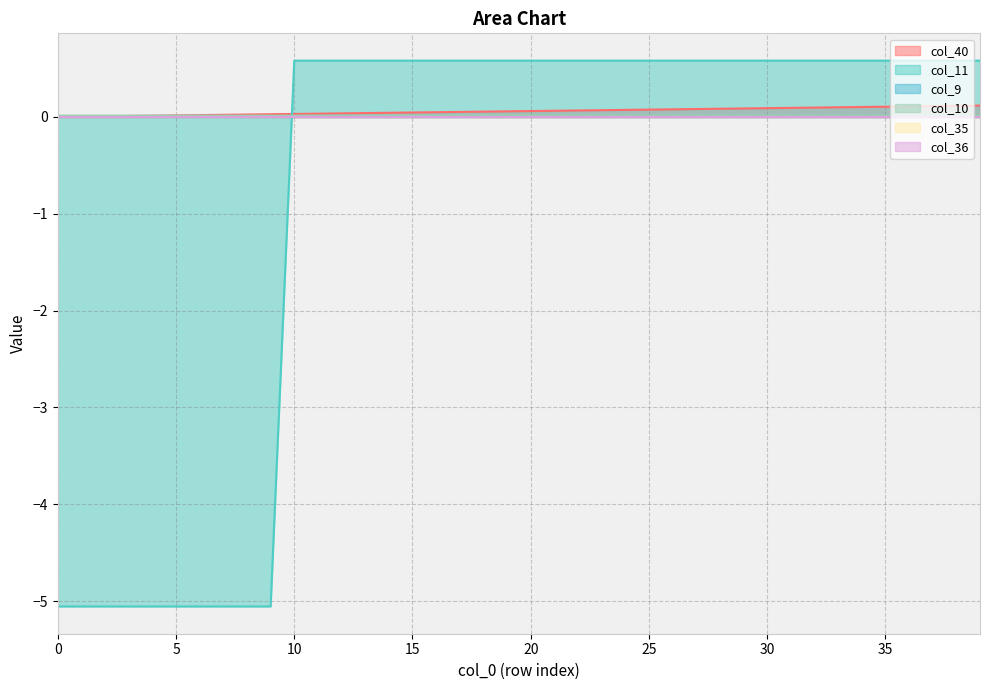

At how many categories does at least one series exceed -3?

40